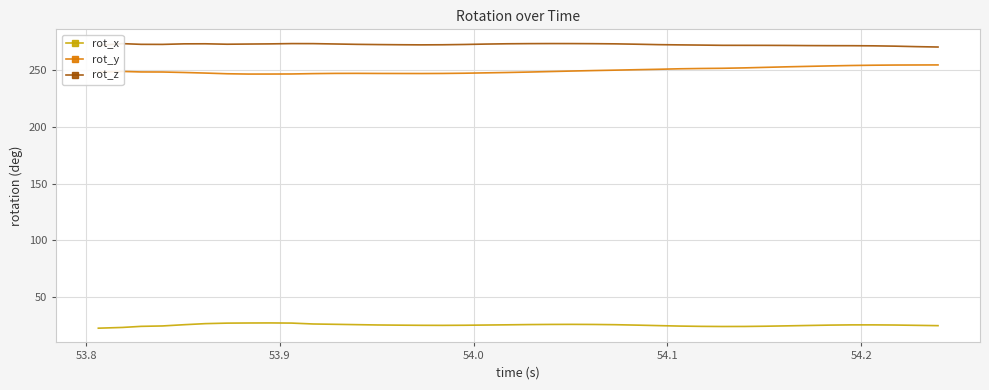

At how many categories does at least one series exceed 195?

40